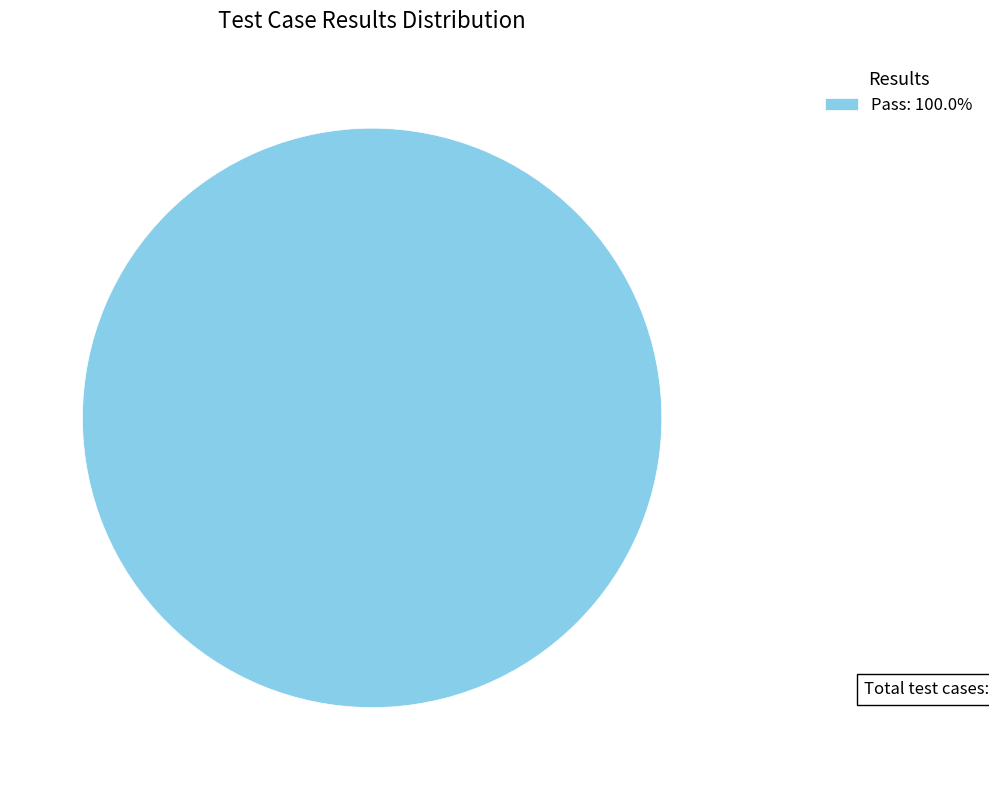

Is there any slice that represents more than half of the pie?

Yes